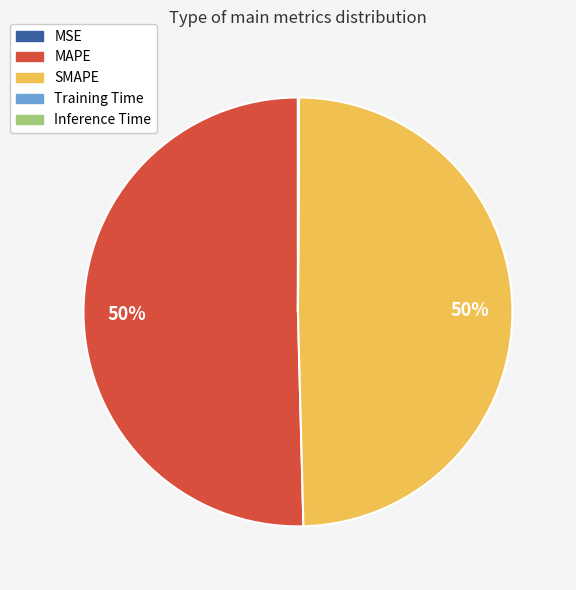

To the nearest percent, what portion does SMAPE represent?

50%